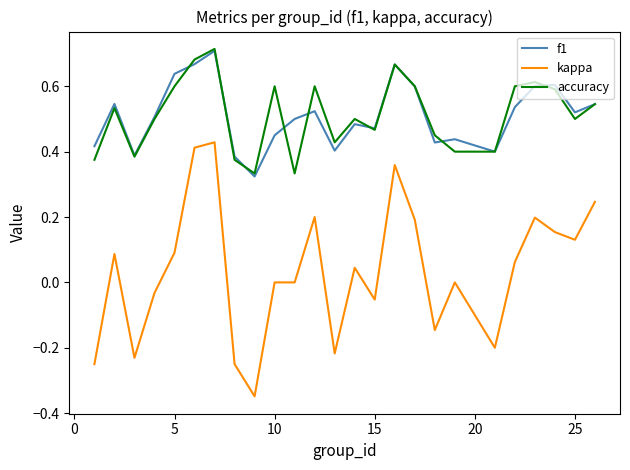

True or false: f1 and kappa cross at least once.

False